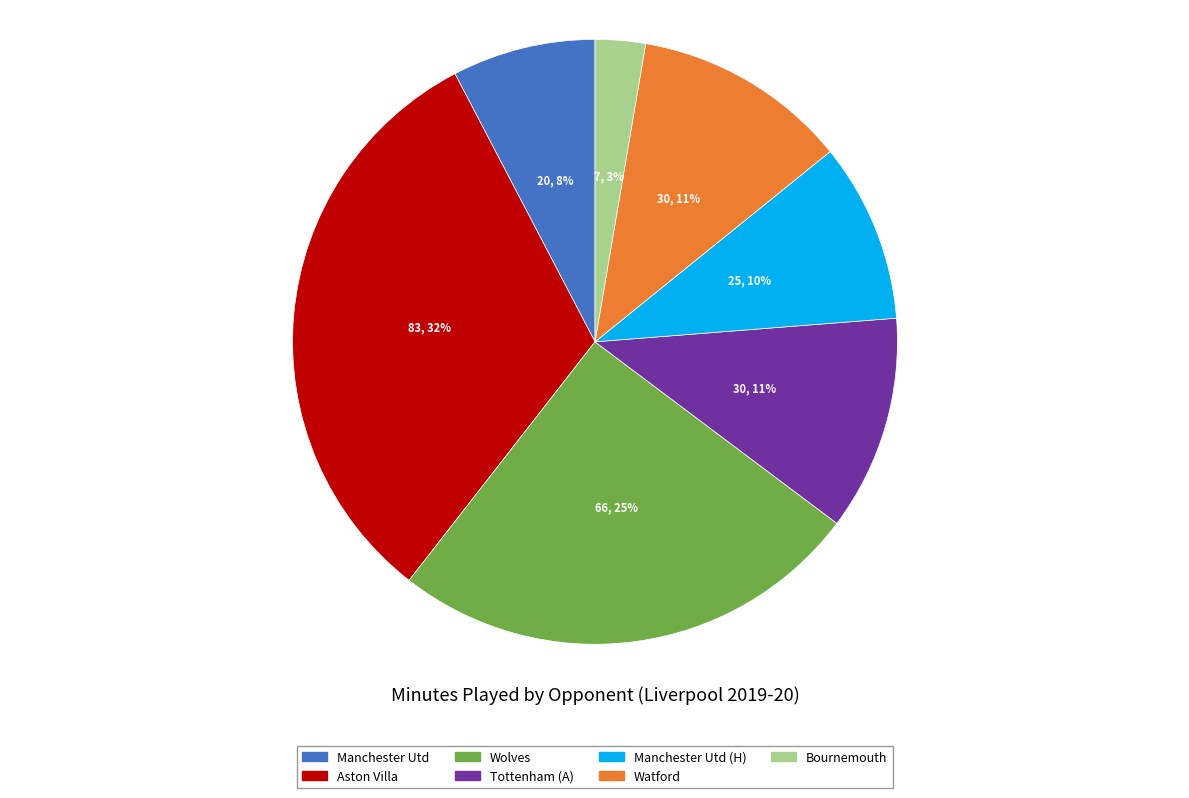

Is there any slice that represents more than half of the pie?

No